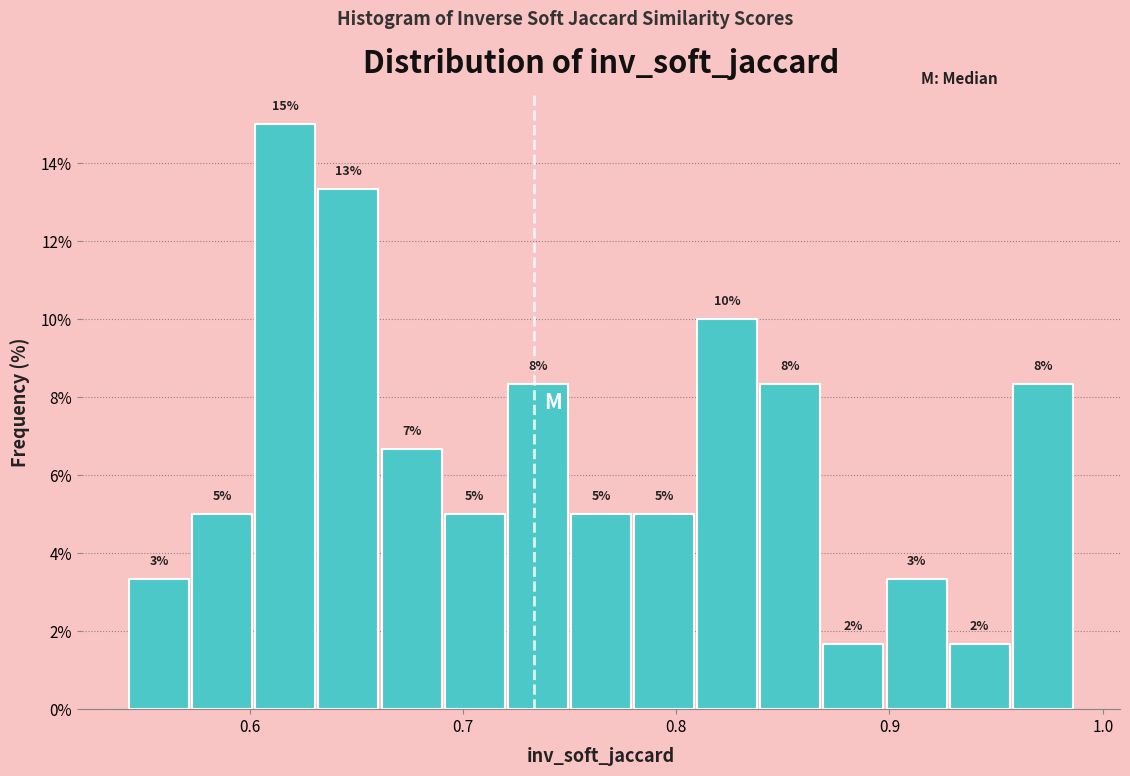

Around what value on the x-axis is the tallest bar? Give the approximate position of its centre, as read against the axis.

0.62